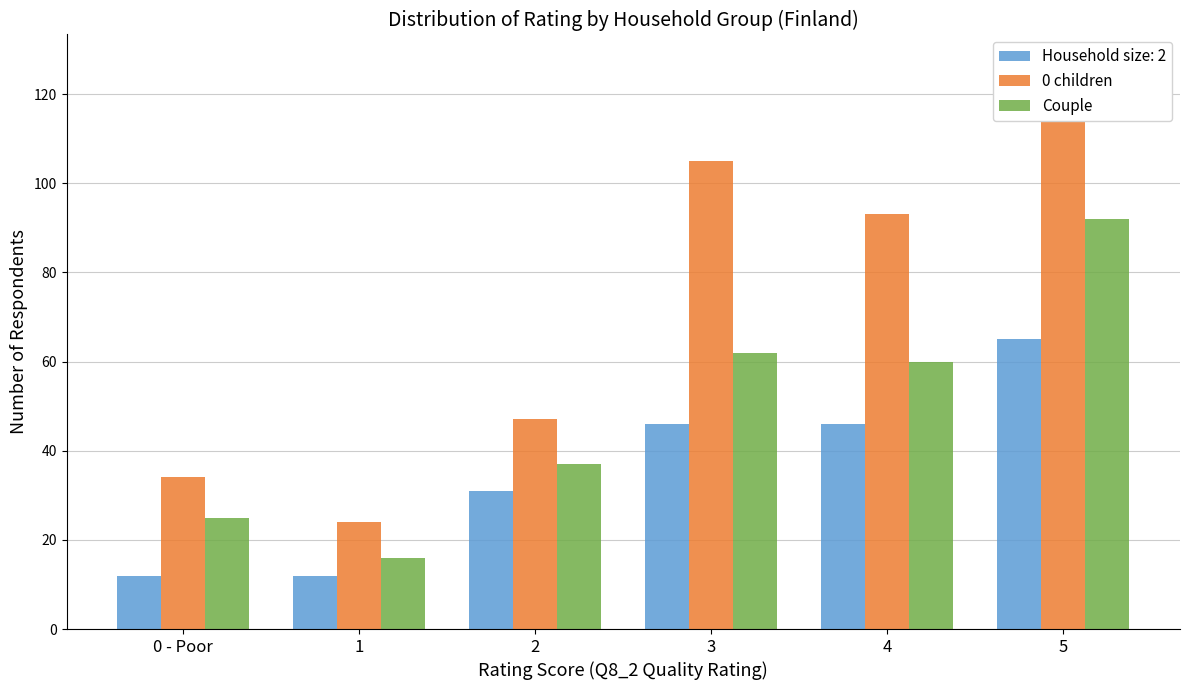

Are the bars grouped side by side (vs. stacked)?

Yes